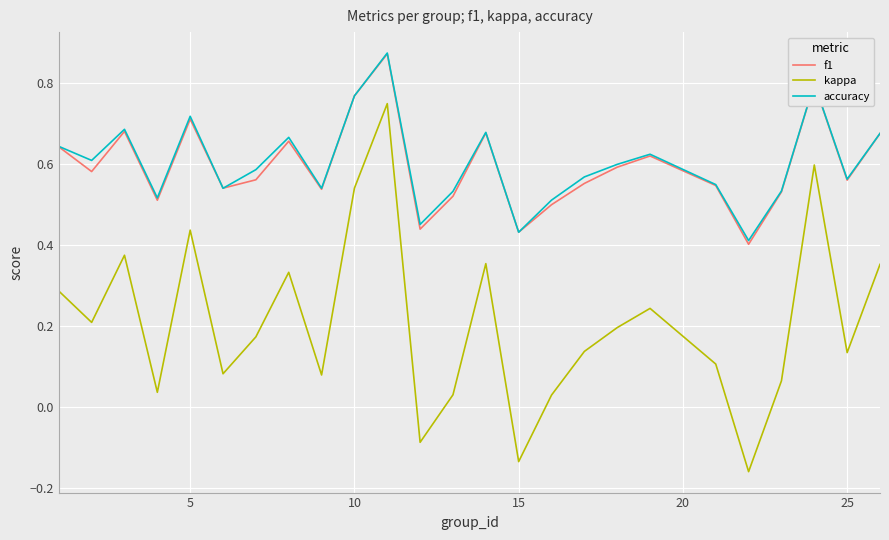

True or false: accuracy and kappa cross at least once.

False